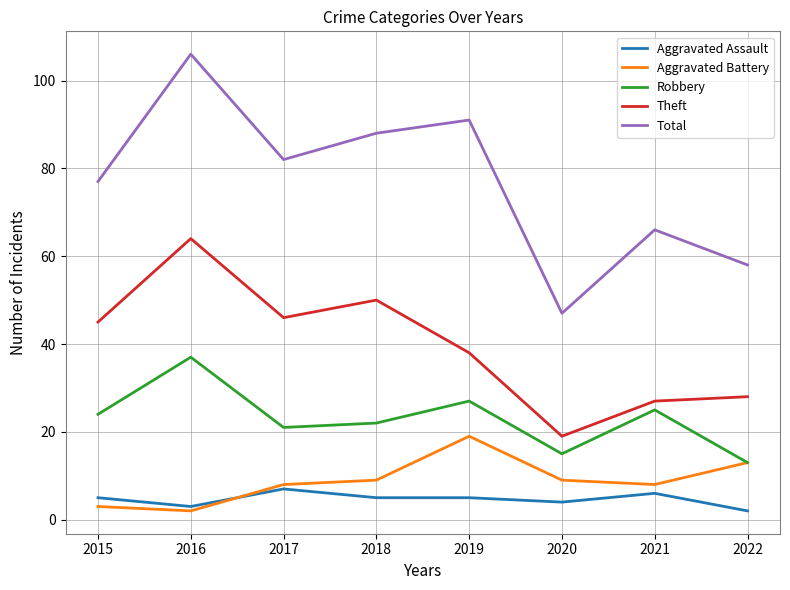

What is the spread (max minus min) of values at 2016?

104